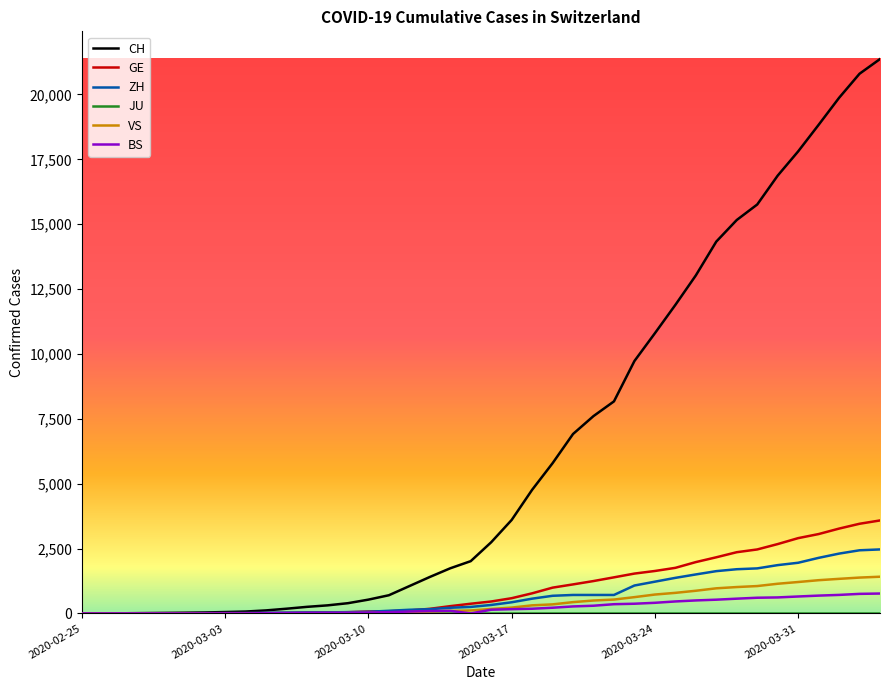

What is the maximum value for VS?

1415